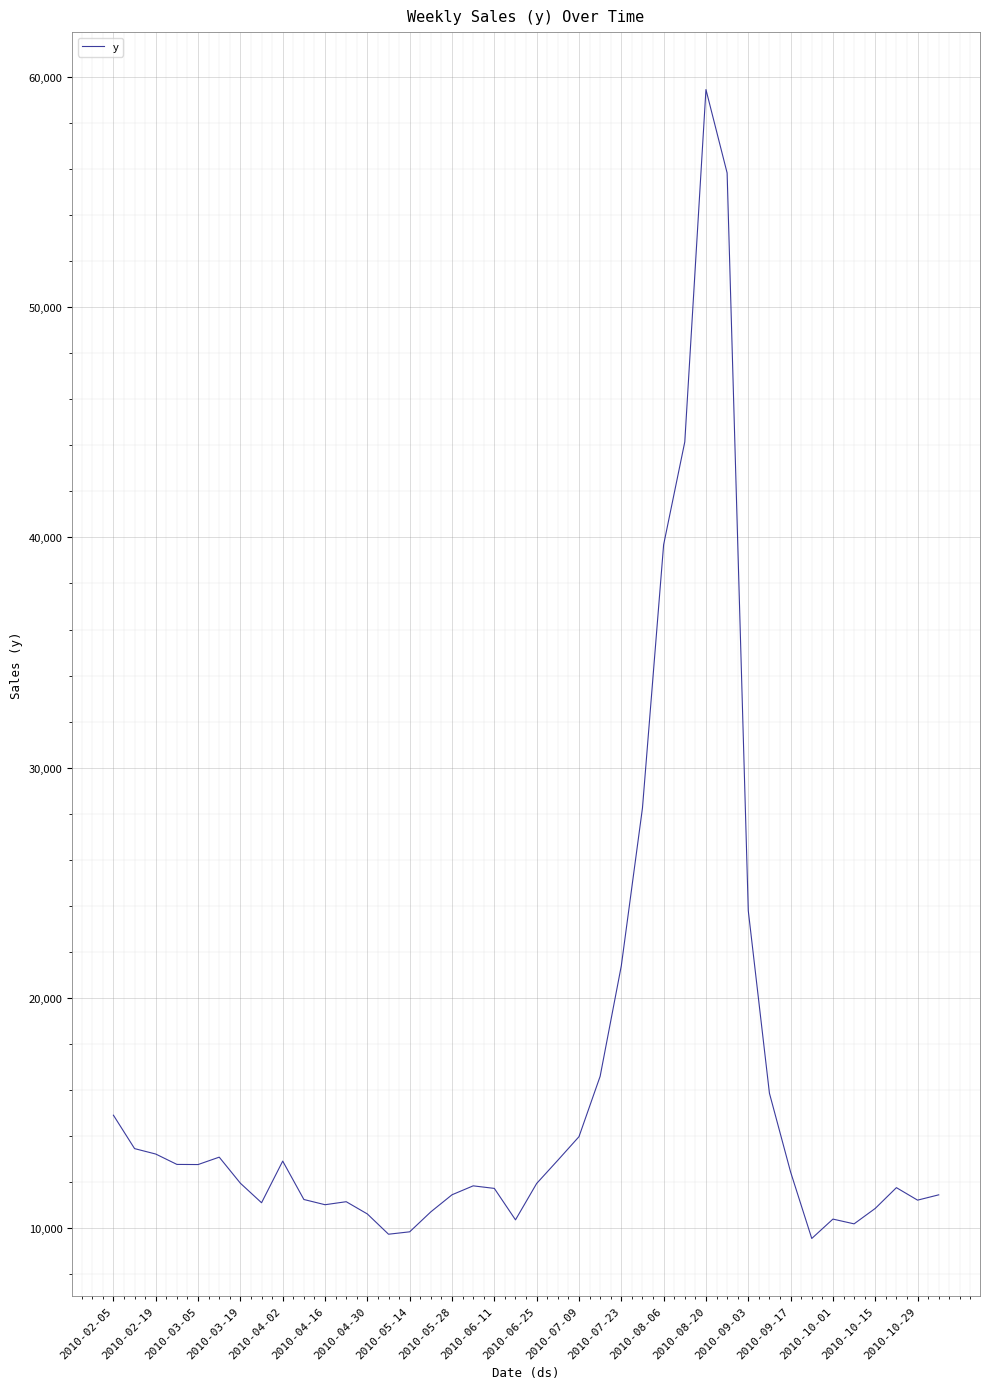

What is the difference between the maximum and minimum values?

49903.6